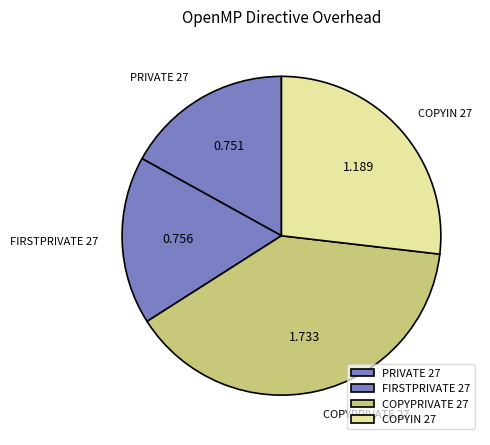

Is there a majority slice in this chart?

No